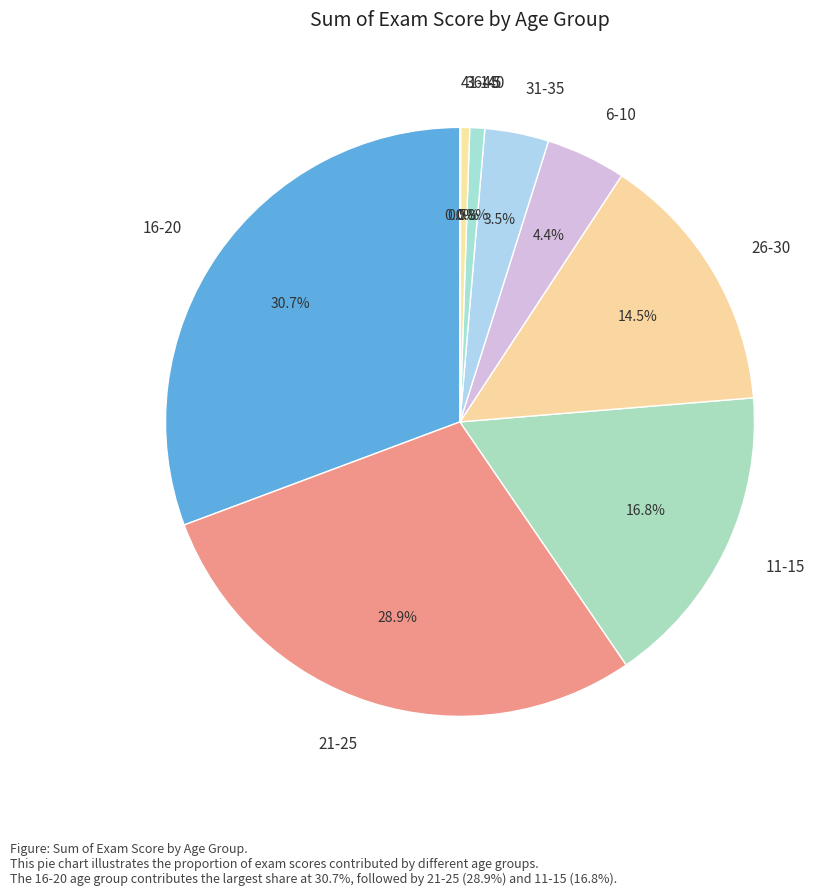

Does any single category account for the majority?

No